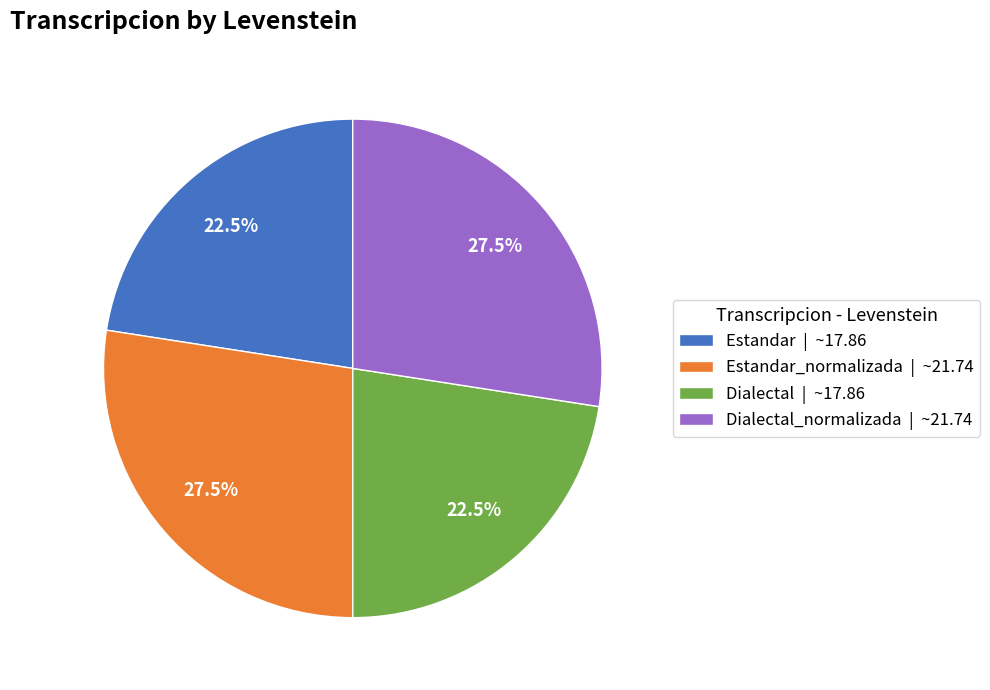

Combined, do Estandar_normalizada | ~21.74 and Dialectal_normalizada | ~21.74 account for over 50%?

Yes